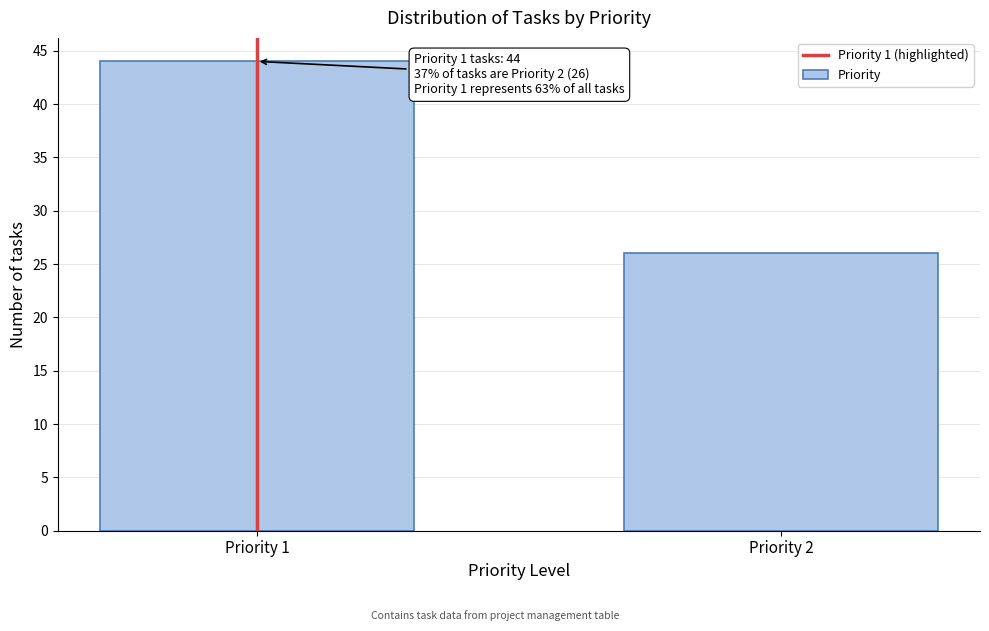

Reading left to right, transcribe all the data shown in this chart.

Priority 1=44	Priority 2=26